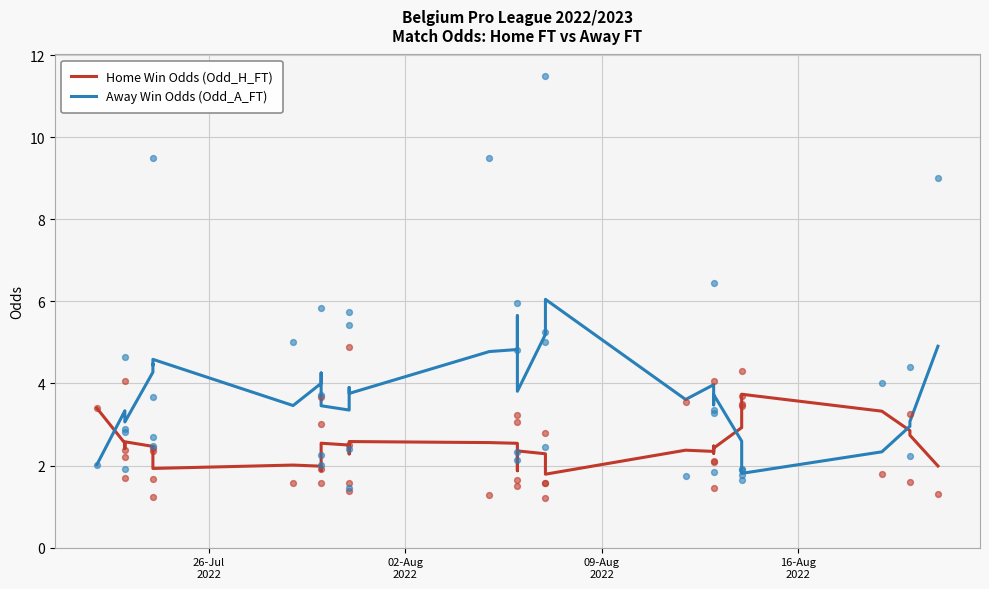

At how many categories does at least one series exceed 5?

6